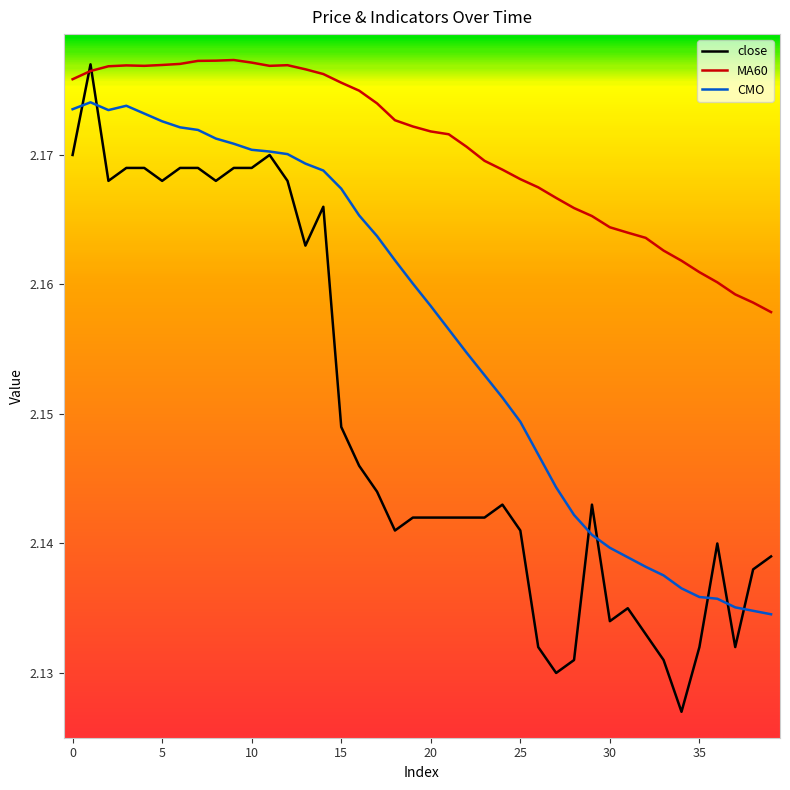

List the series in order of their overall mean, lowest first.

close, CMO, MA60